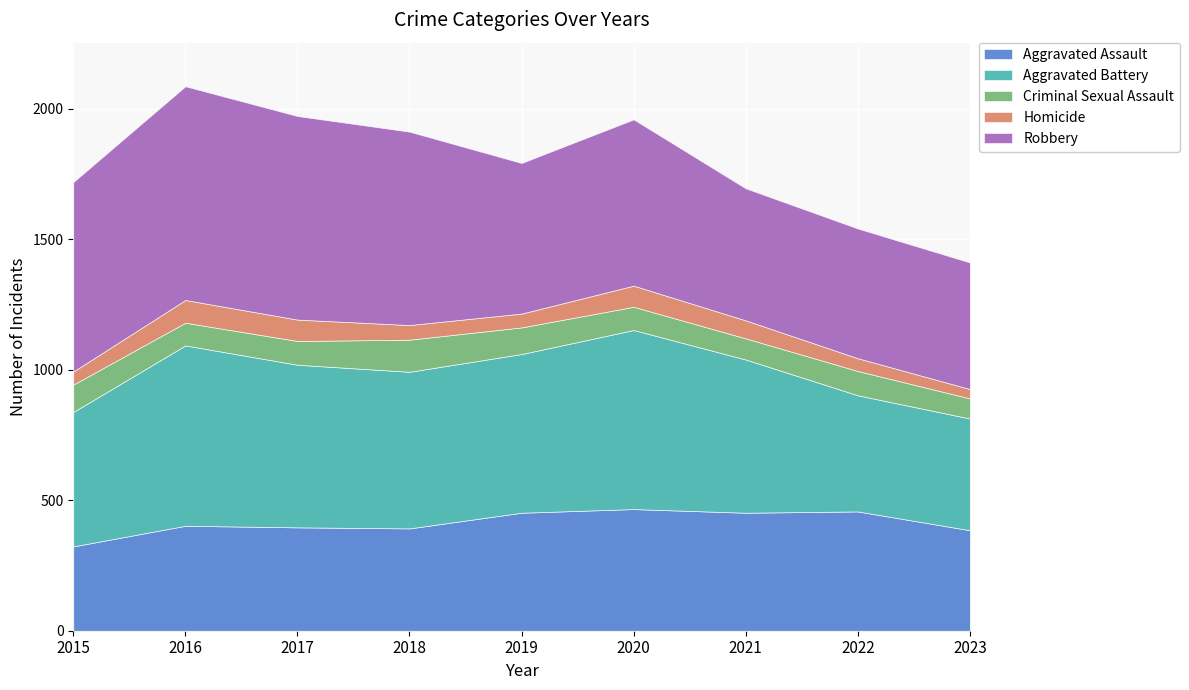

What is the sum of the Aggravated Battery values at 2023 and 2020?

1114